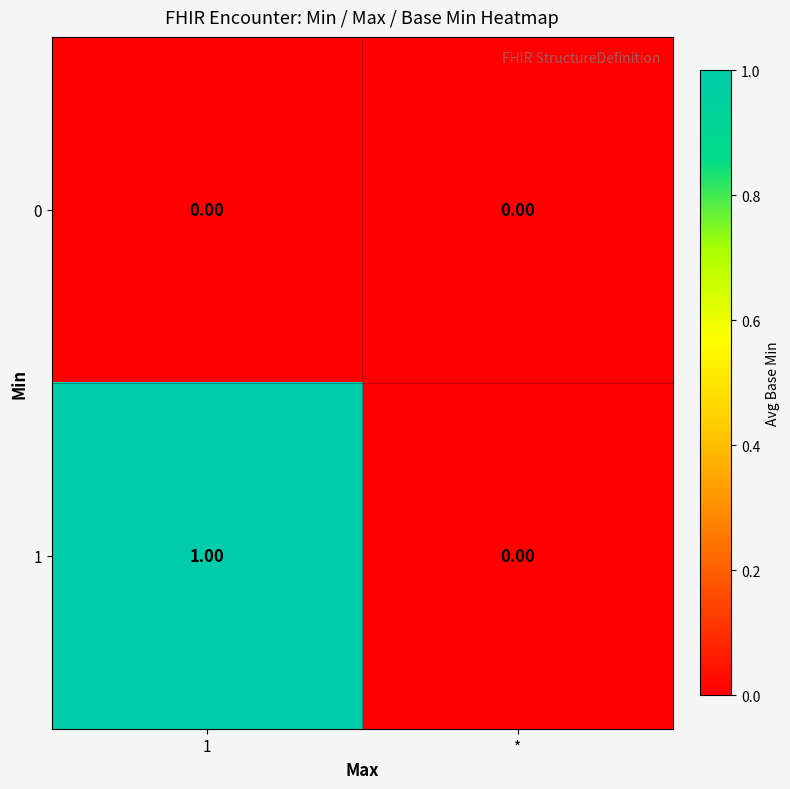

How many data points does each series have?

2